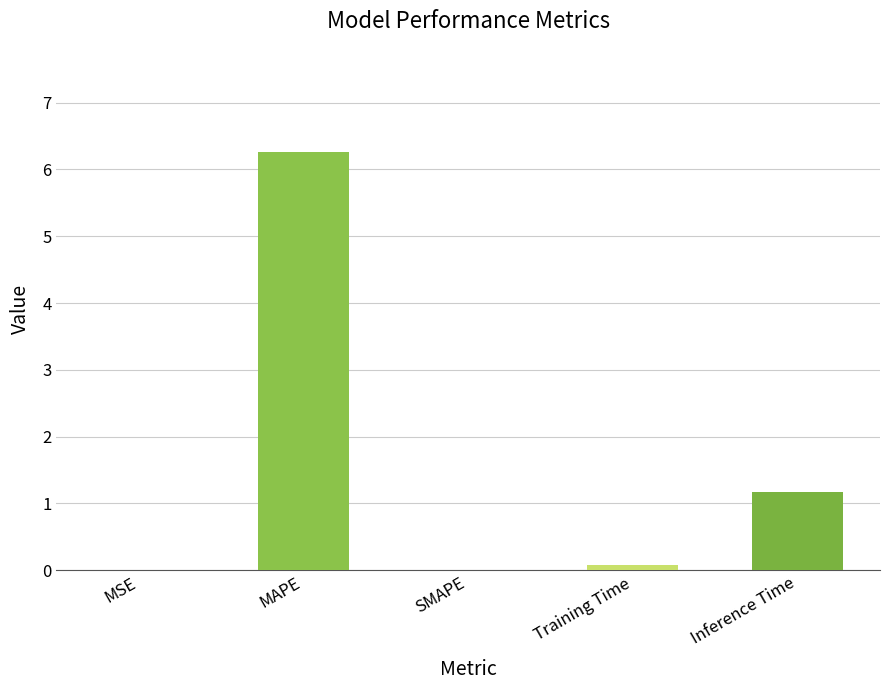

The chart shows a value of 2.5 at MAPE. True or false?

False